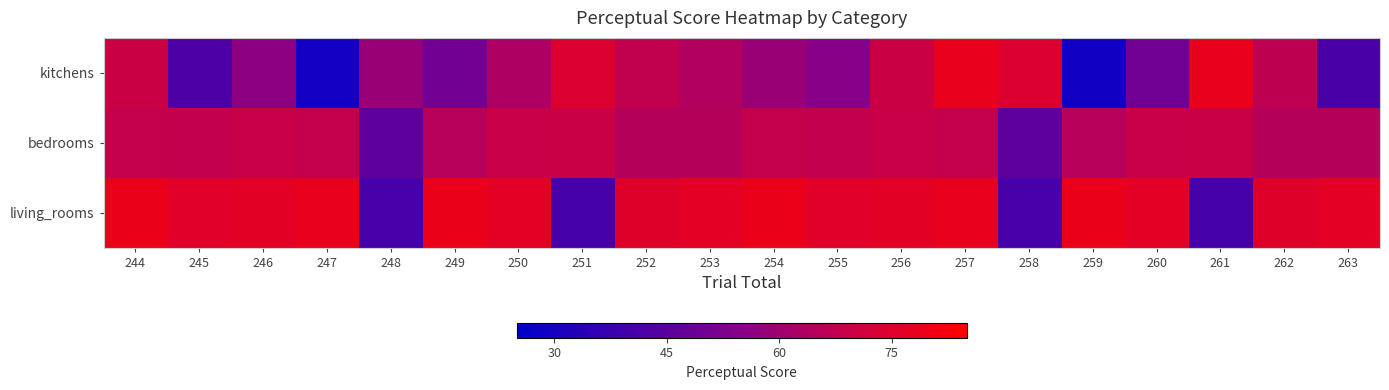

What is the total value across all series at 246?

201.9